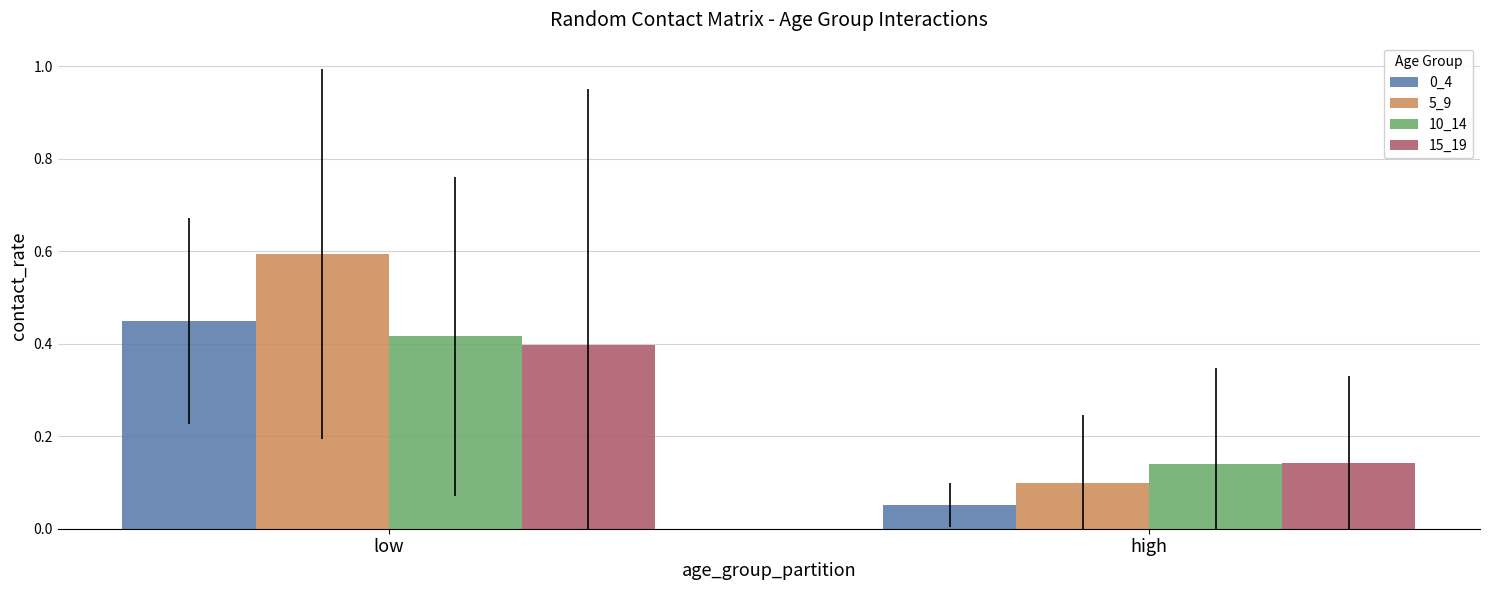

What is the difference between the maximum and minimum values in the 10_14 series?

0.3